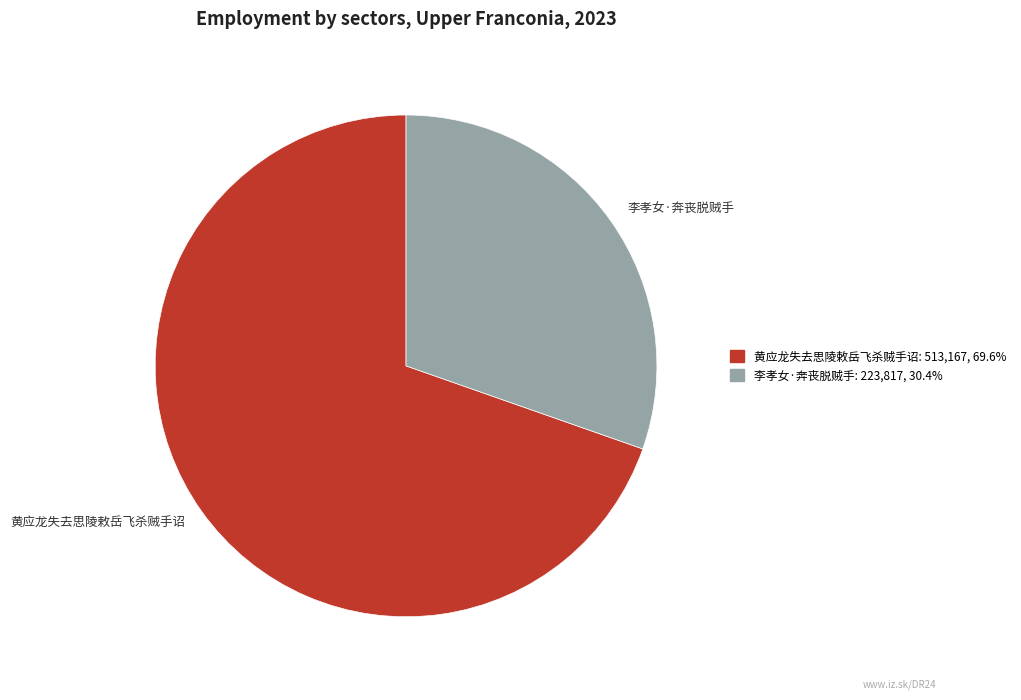

Which slice is the largest?

黄应龙失去思陵敕岳飞杀贼手诏